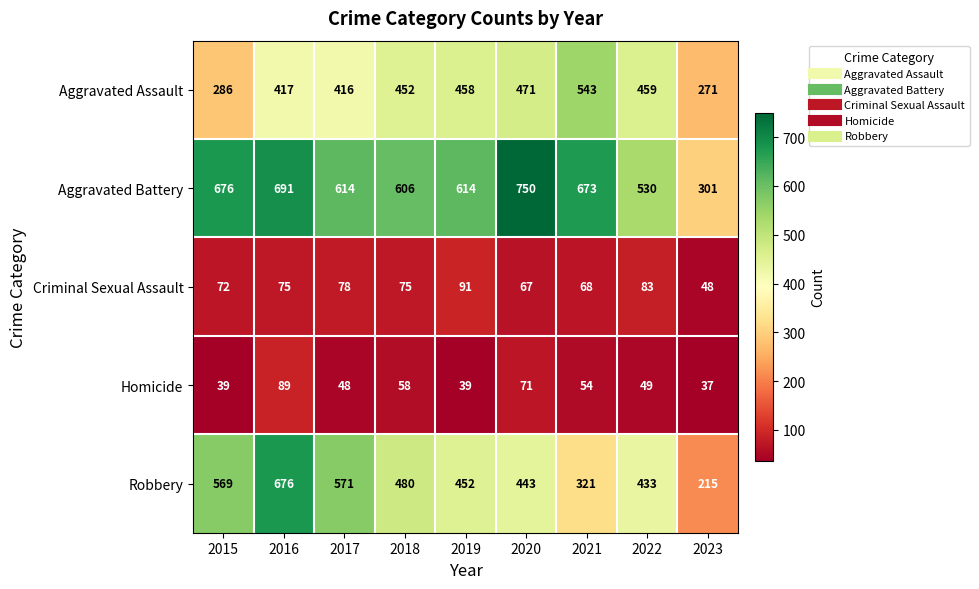

What is the difference between the Robbery values at 2023 and 2022?

218